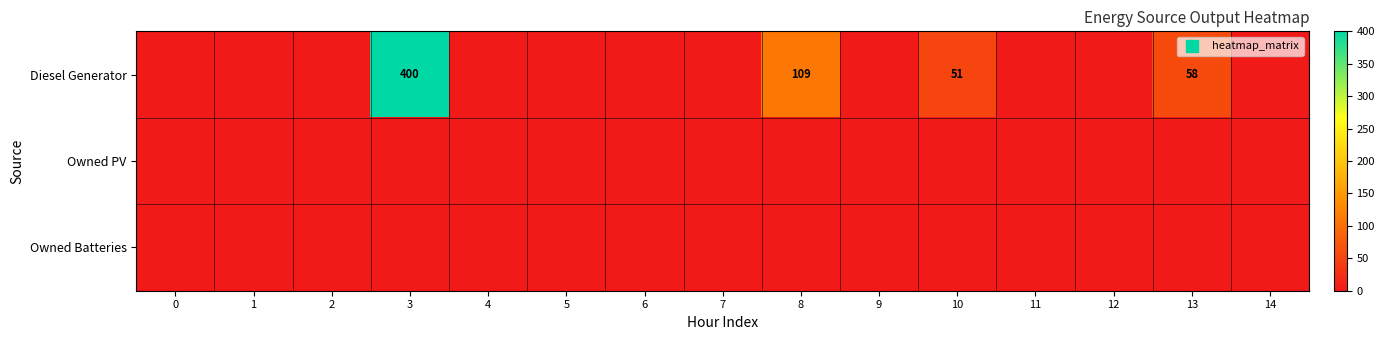

Is it true that Owned Batteries equals 0 at 2?

True